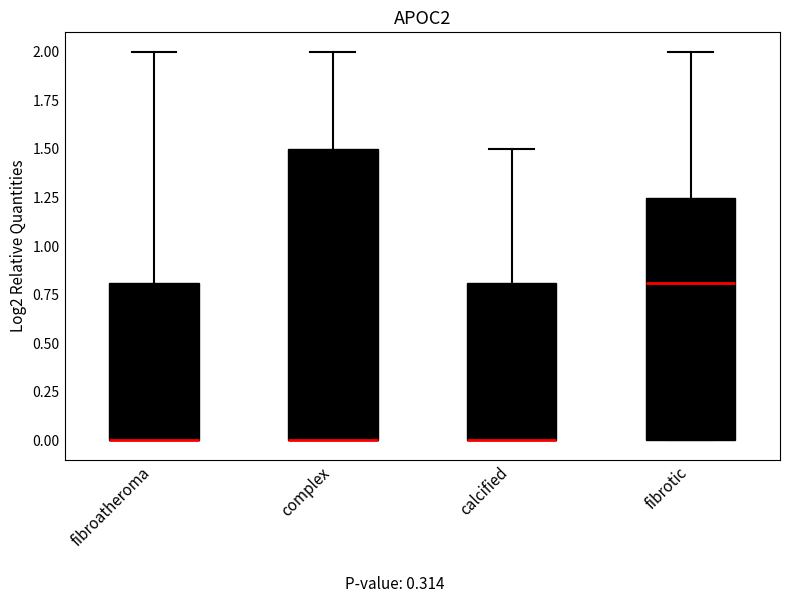

Comparing the boxes themselves (not the whiskers), which one is the tallest?

complex